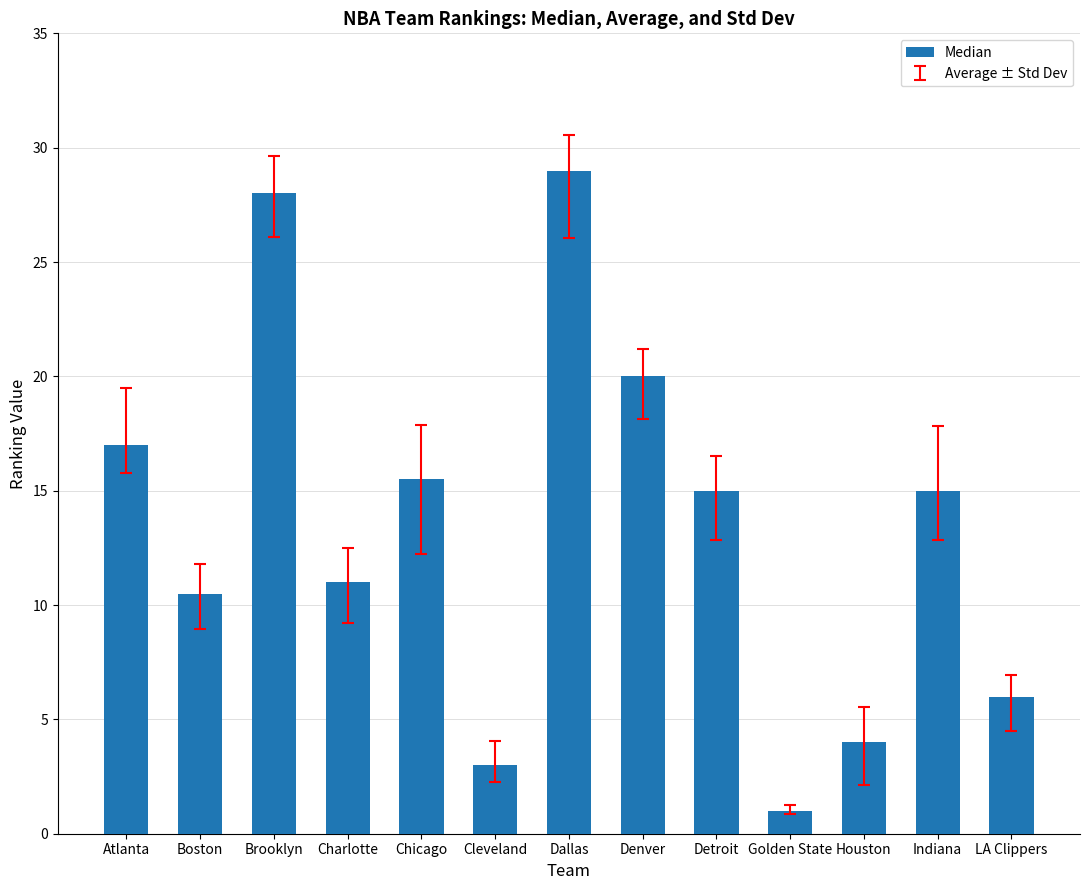

Read the value at Charlotte.

11.0